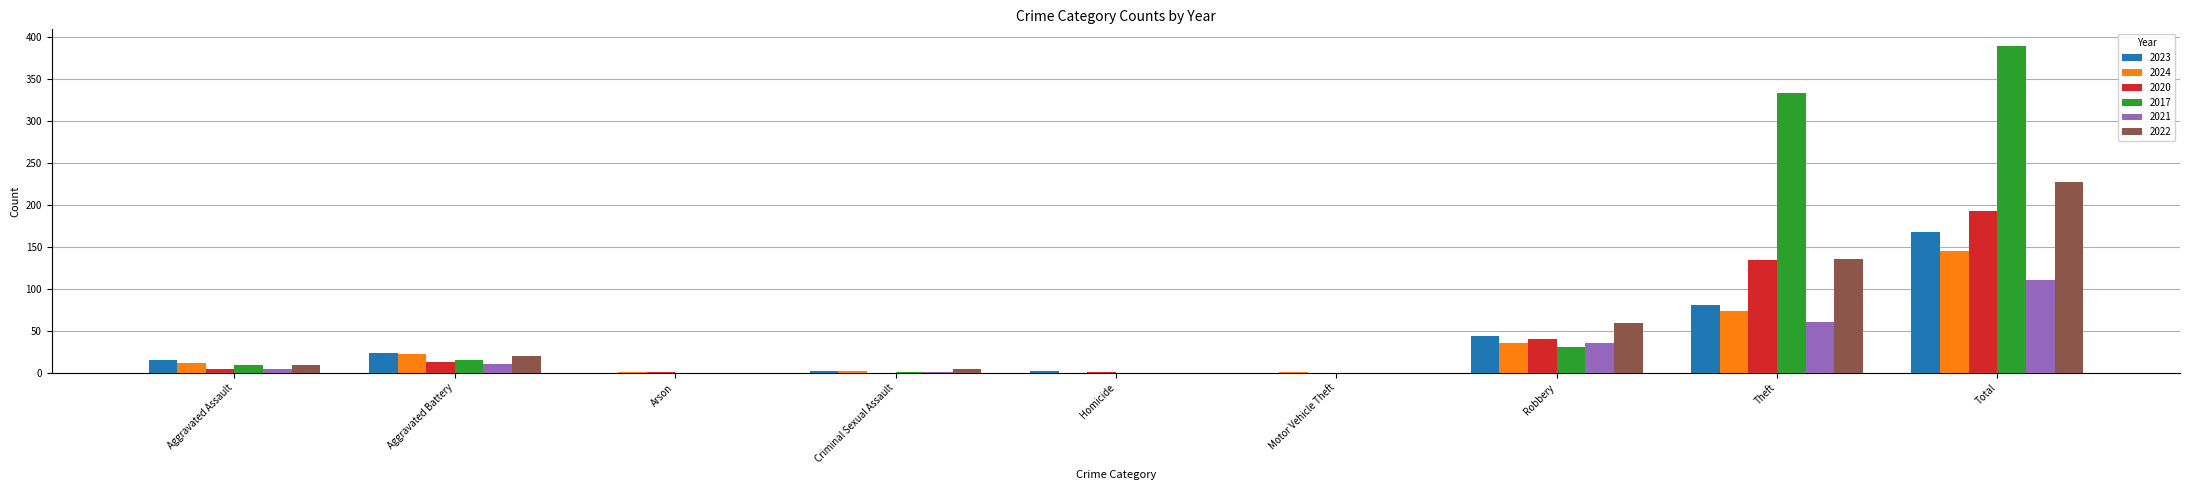

True or false: 2022 has a value of 101 at Robbery.

False